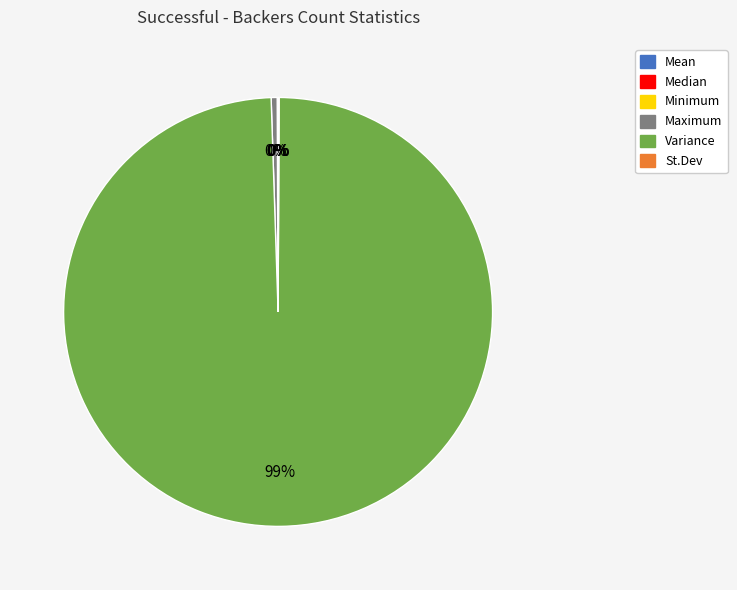

What is the largest slice in the pie chart?

Variance